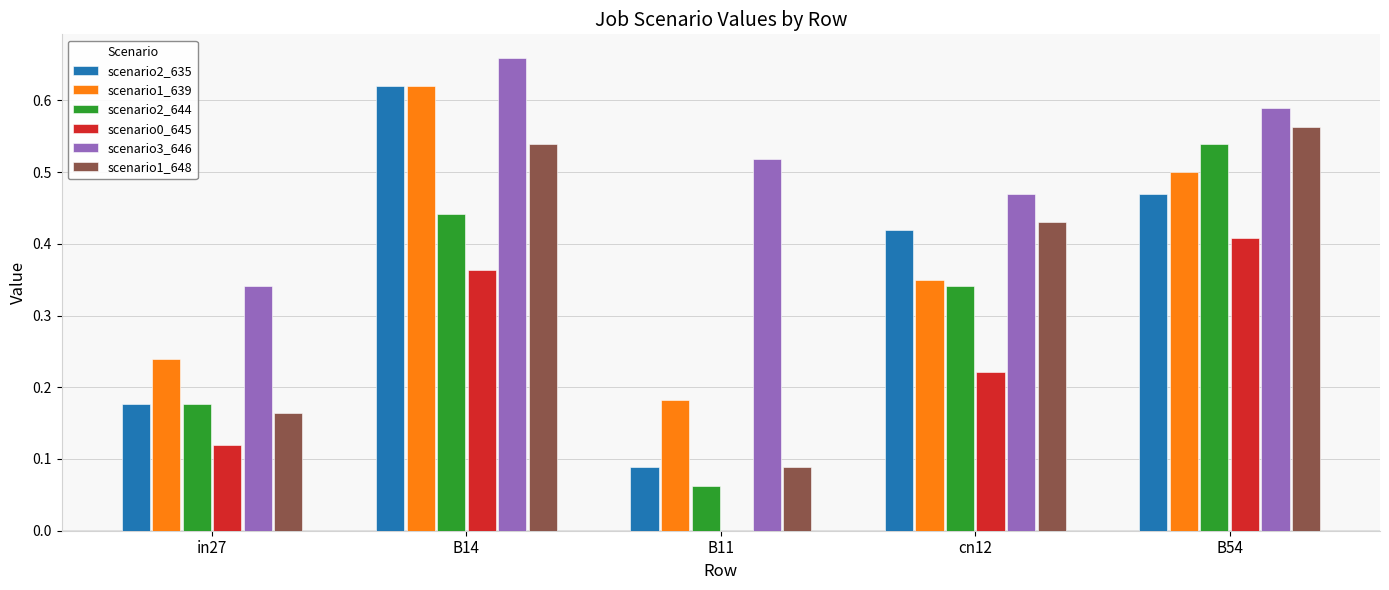

At which category does the chart reach its peak across all series?

B14